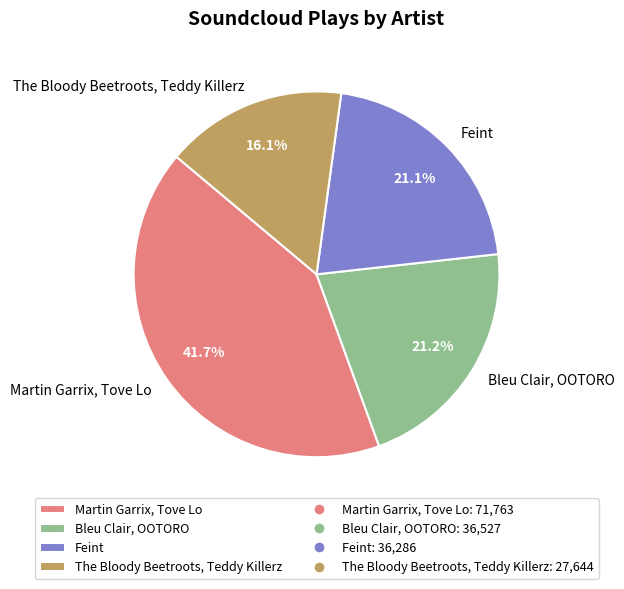

Count the number of slices in the pie.

4